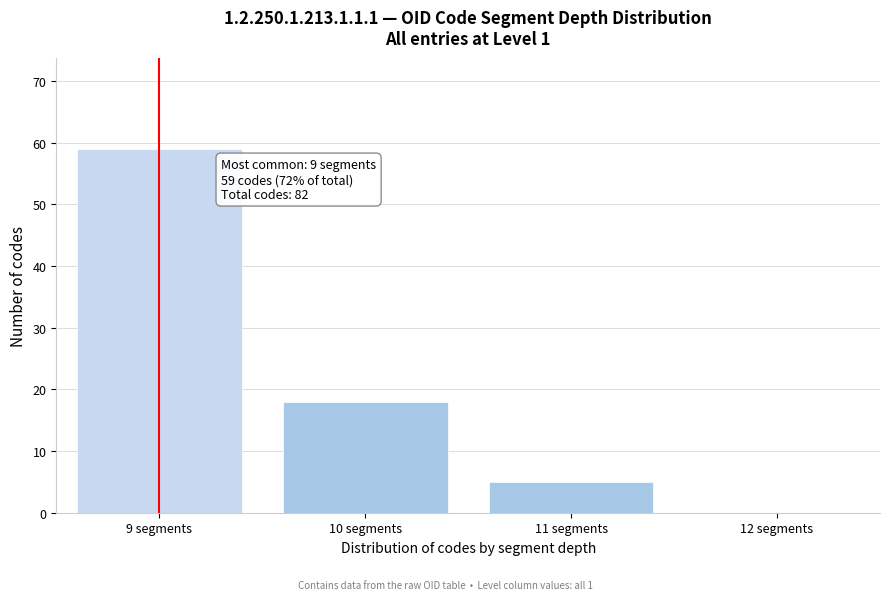

Reading right to left, what are all the values shown in this chart?

12 segments=0	11 segments=5	10 segments=18	9 segments=59